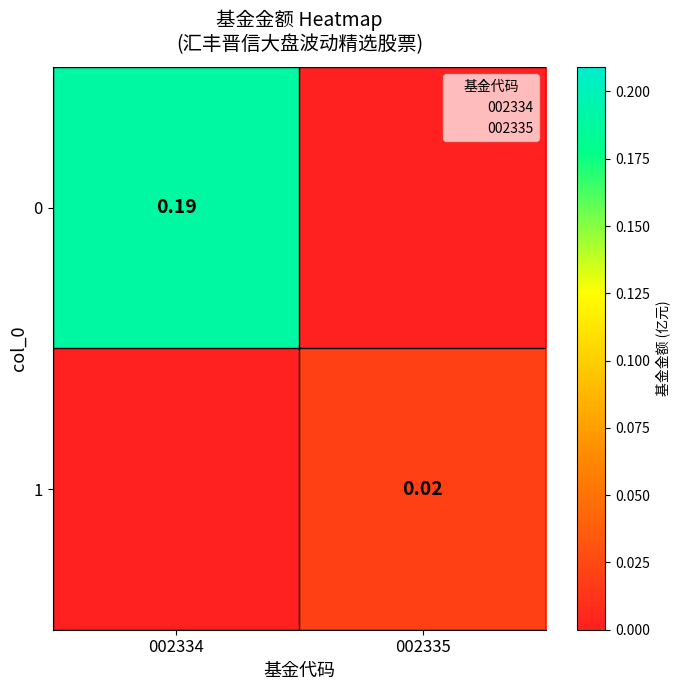

List the series in order of their overall mean, lowest first.

1, 0